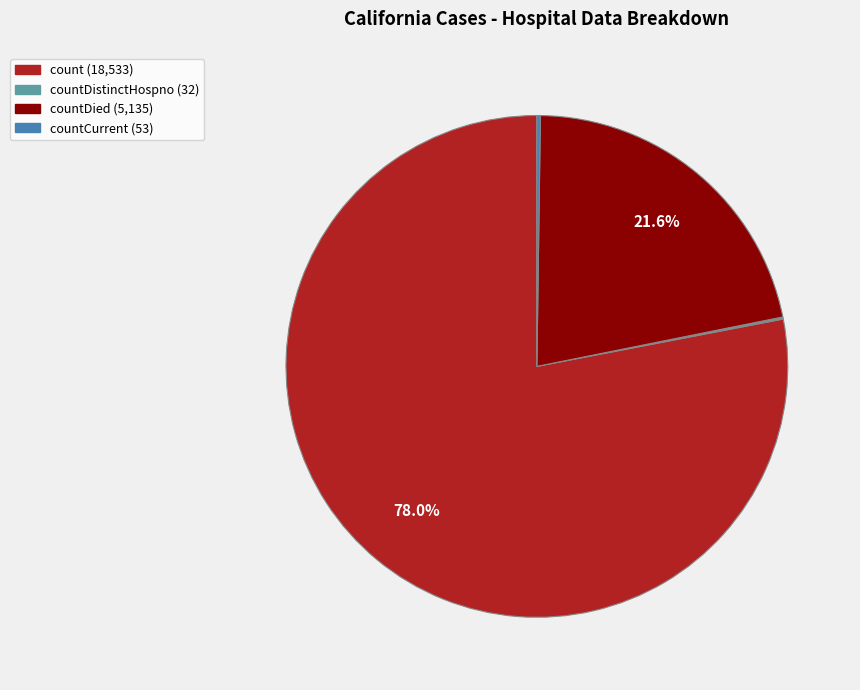

Is there a majority slice in this chart?

Yes